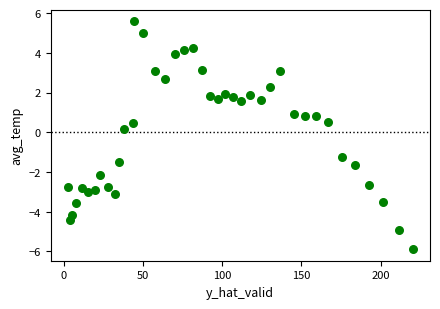

What is the range of X values (max minus min)?

217.5